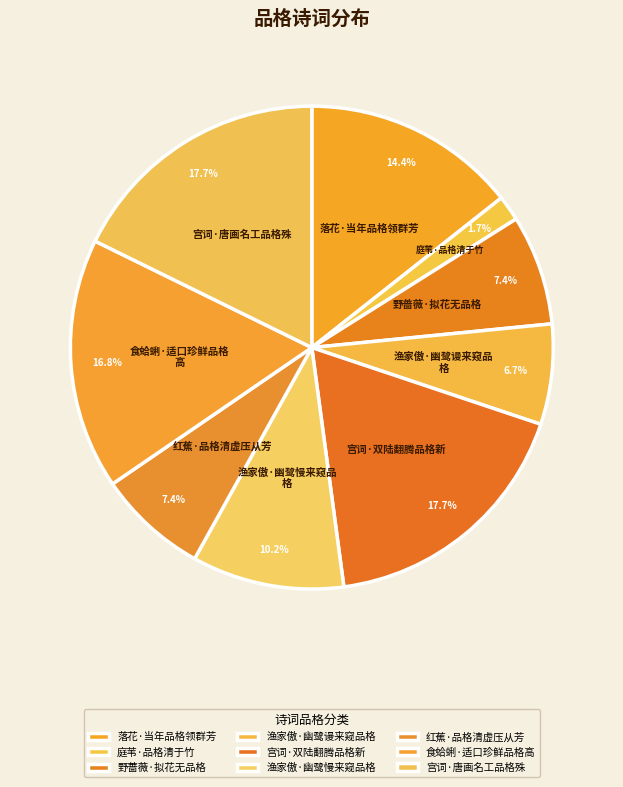

To the nearest percent, what is the combined percentage of 宫词·唐画名工品格殊 and 宫词·双陆翻腾品格新?

35%